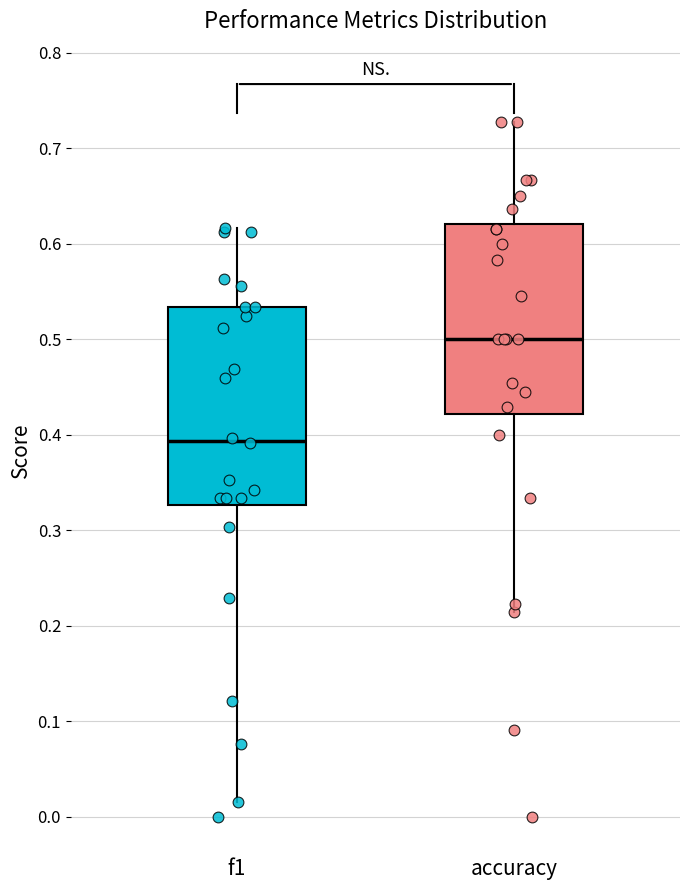

Reading left to right, transcribe this box plot: for each box, give where its median line is, the range the box spans, and where its two whiskers end, as read against the y-axis. The values are not printed on the chart, so give them approximately, as read against the axis.

f1: median 0.39, box 0.33 to 0.53, whiskers 0.02 to 0.62
accuracy: median 0.50, box 0.42 to 0.62, whiskers 0.21 to 0.73